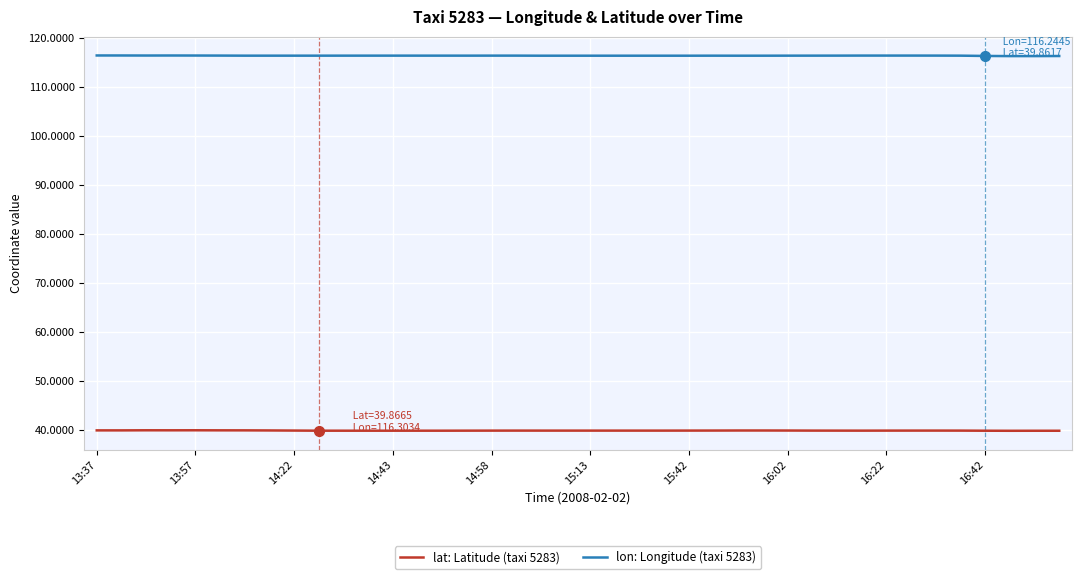

List the series in order of their peak value, lowest first.

lat: Latitude (taxi 5283), lon: Longitude (taxi 5283)